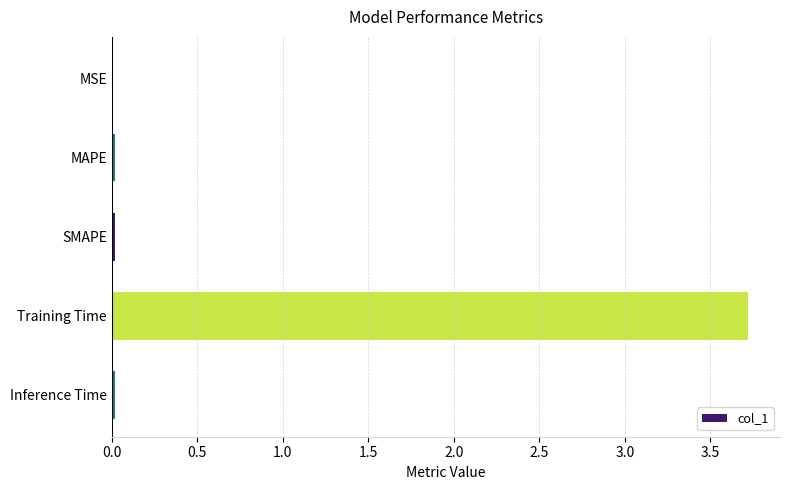

The chart shows a value of 0.0 at MSE. True or false?

True